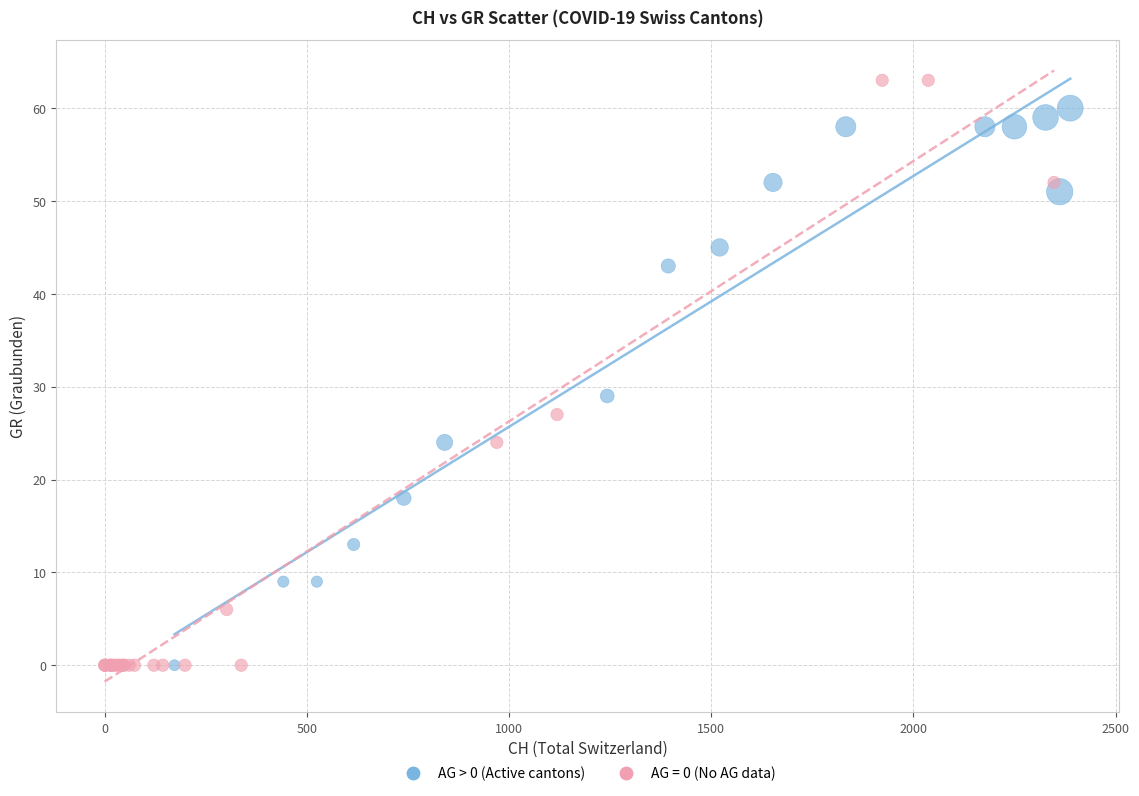

Which series contains the highest Y value?

AG = 0 (No AG data)